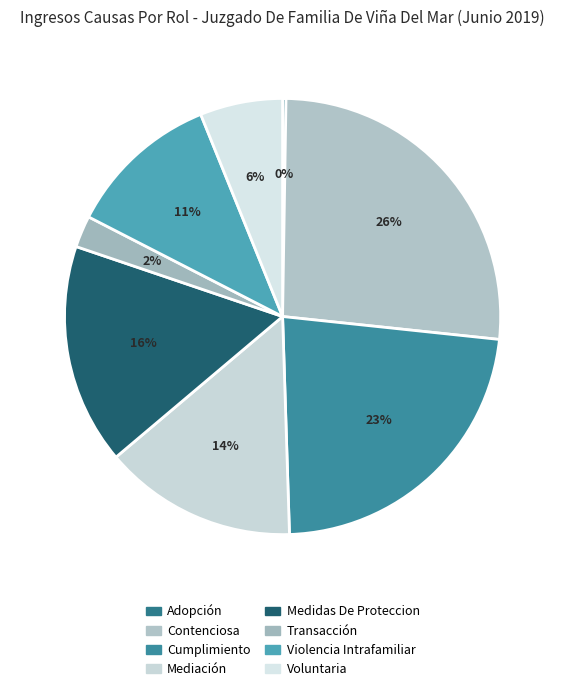

To the nearest percent, what is the difference between the Mediación and Medidas De Proteccion slice percentages?

2%